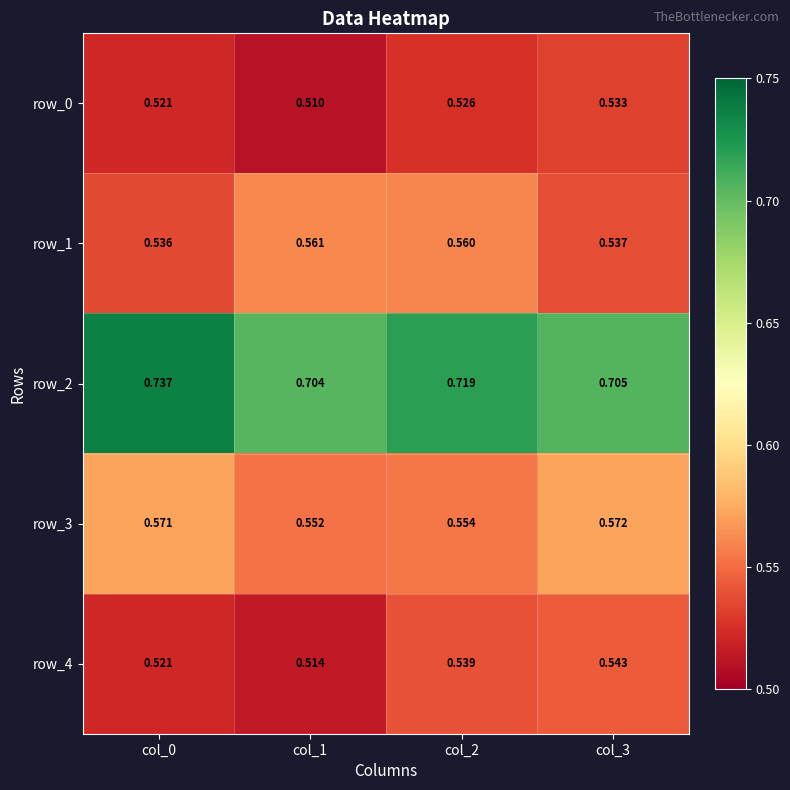

Is the value of row_2 at col_0 greater than the value of row_3 at col_3?

Yes